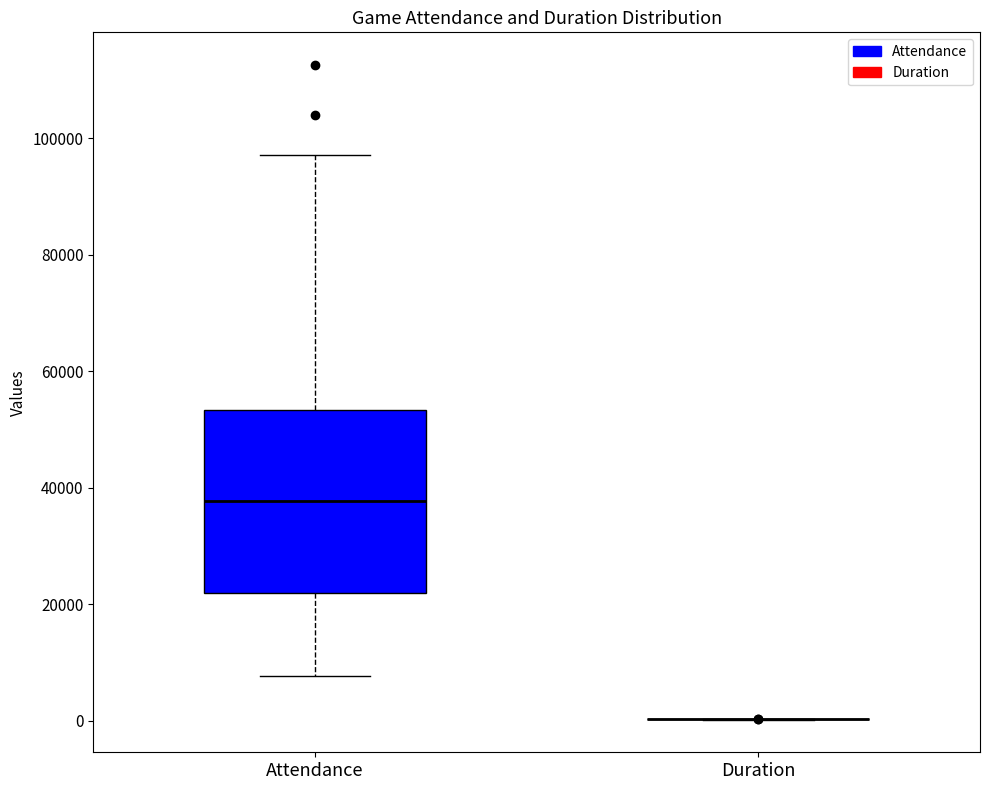

Reading left to right, transcribe this box plot: for each box, give where its median line is, the range the box spans, and where its two whiskers end, as read against the y-axis. The values are not printed on the chart, so give them approximately, as read against the axis.

Attendance: median 38000, box 22000 to 54000, whiskers 8000 to 98000
Duration: box collapsed to a line at 0, whiskers 0 to 0